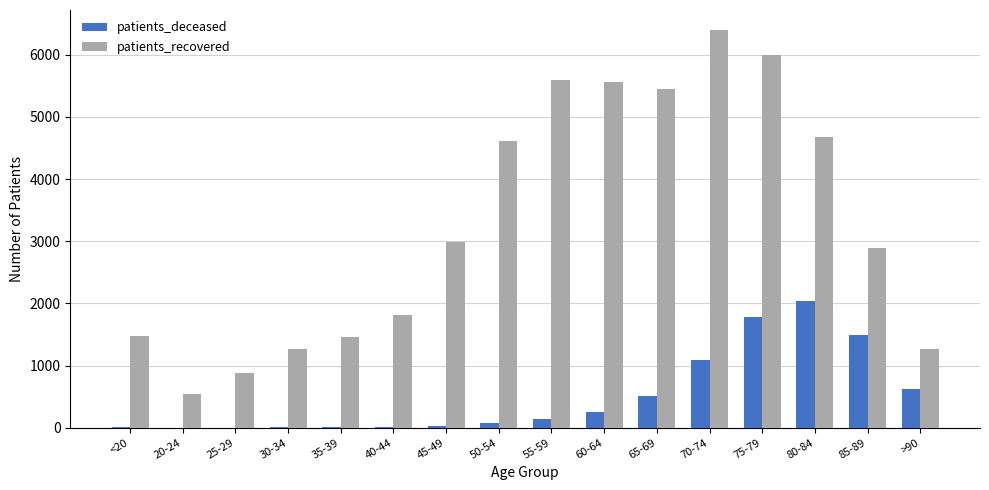

What is the sum of all patients_deceased values?

8042